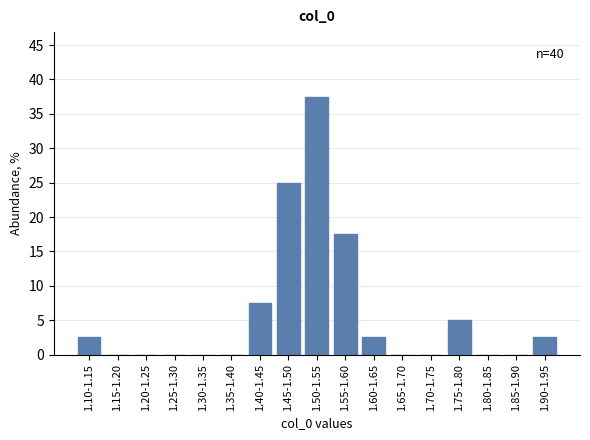

Reading left to right, what are all the values shown in this chart?

1.10-1.15=2.5	1.15-1.20=0.0	1.20-1.25=0.0	1.25-1.30=0.0	1.30-1.35=0.0	1.35-1.40=0.0	1.40-1.45=7.5	1.45-1.50=25.0	1.50-1.55=37.5	1.55-1.60=17.5	1.60-1.65=2.5	1.65-1.70=0.0	1.70-1.75=0.0	1.75-1.80=5.0	1.80-1.85=0.0	1.85-1.90=0.0	1.90-1.95=2.5